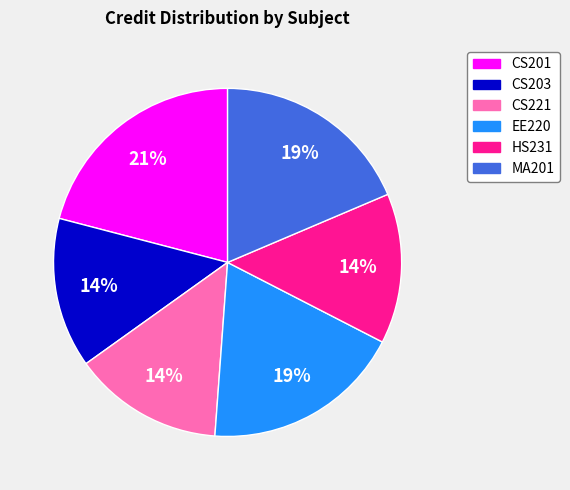

Is it true that CS221 is 14% of the pie?

True